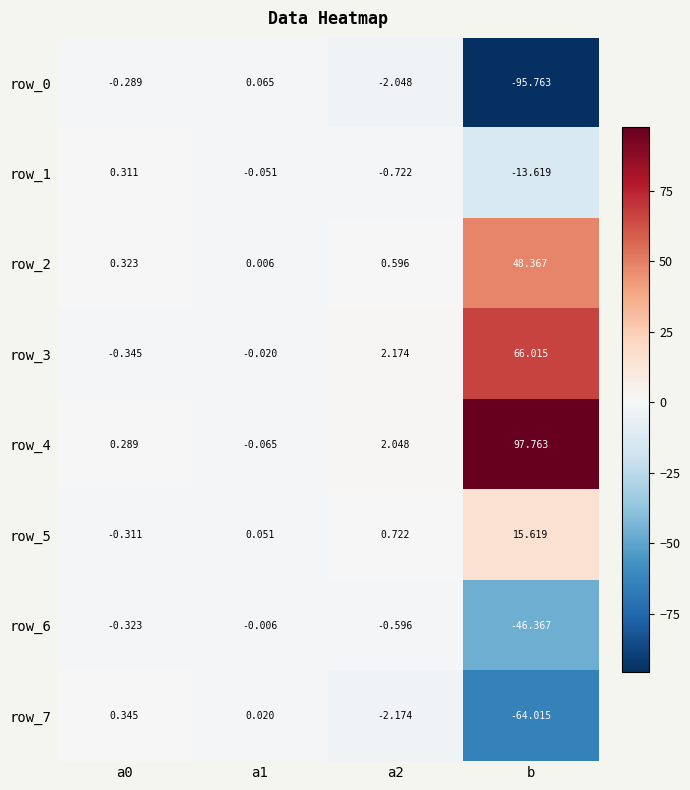

True or false: row_6 has a value of -76.5 at b.

False